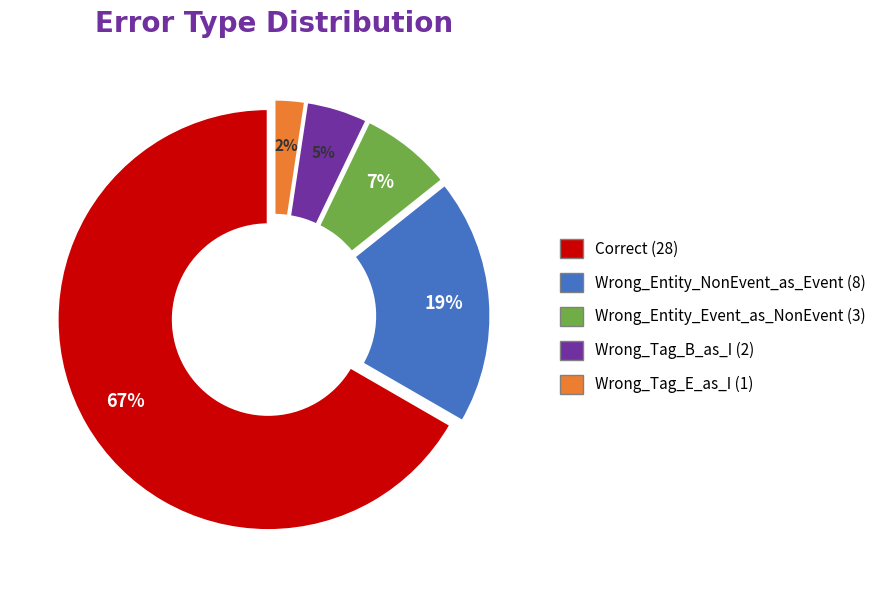

To the nearest percent, what is the combined percentage of Wrong_Entity_NonEvent_as_Event and Wrong_Tag_E_as_I?

21%